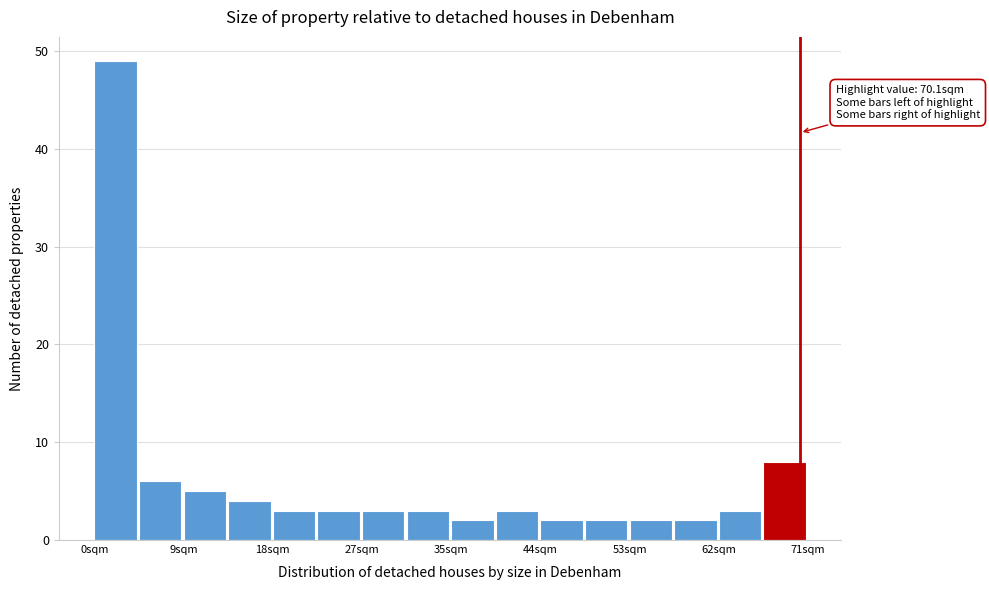

Over which range of the x-axis is the bar tallest?

0 to 4